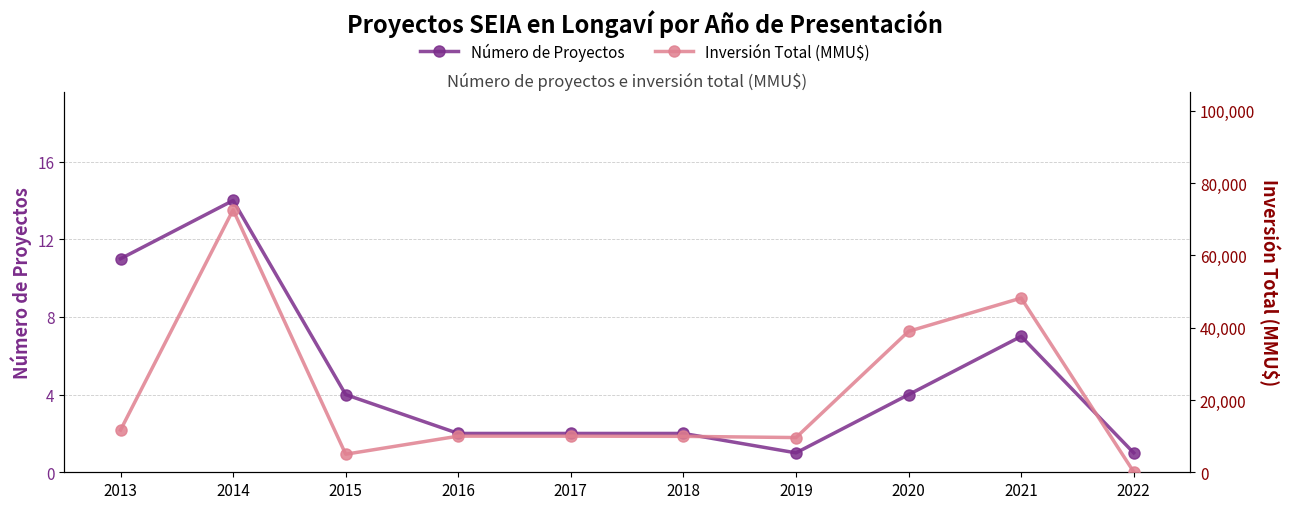

How many lines are shown in the chart?

2